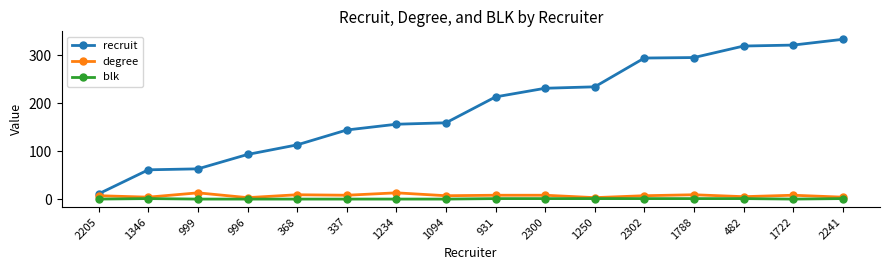

How many distinct data groups are displayed?

3